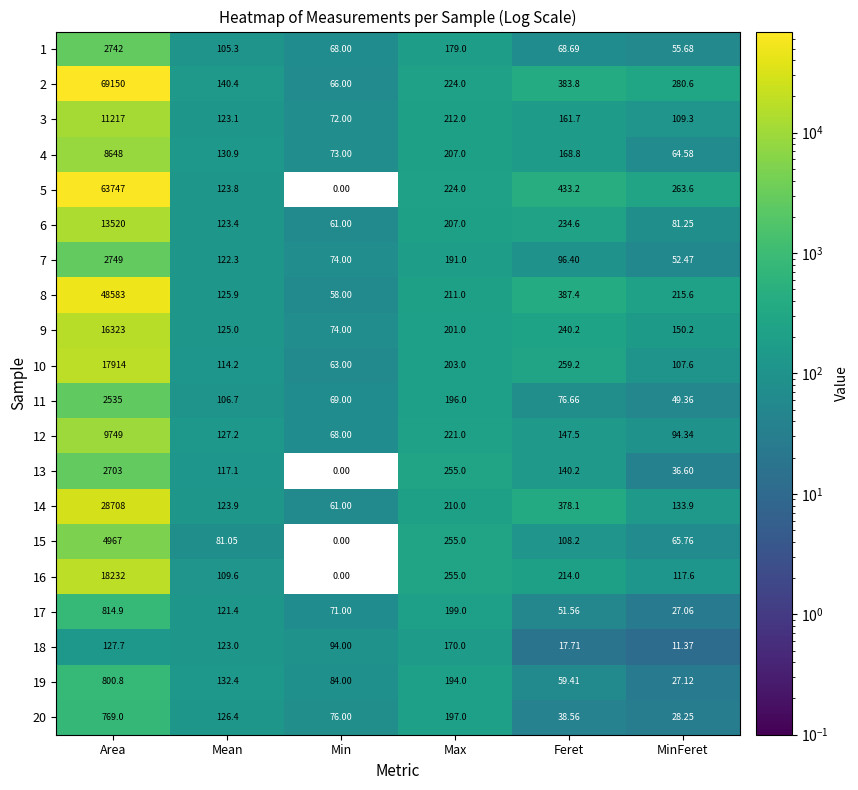

Where does the 17 series first go above 121?

Area